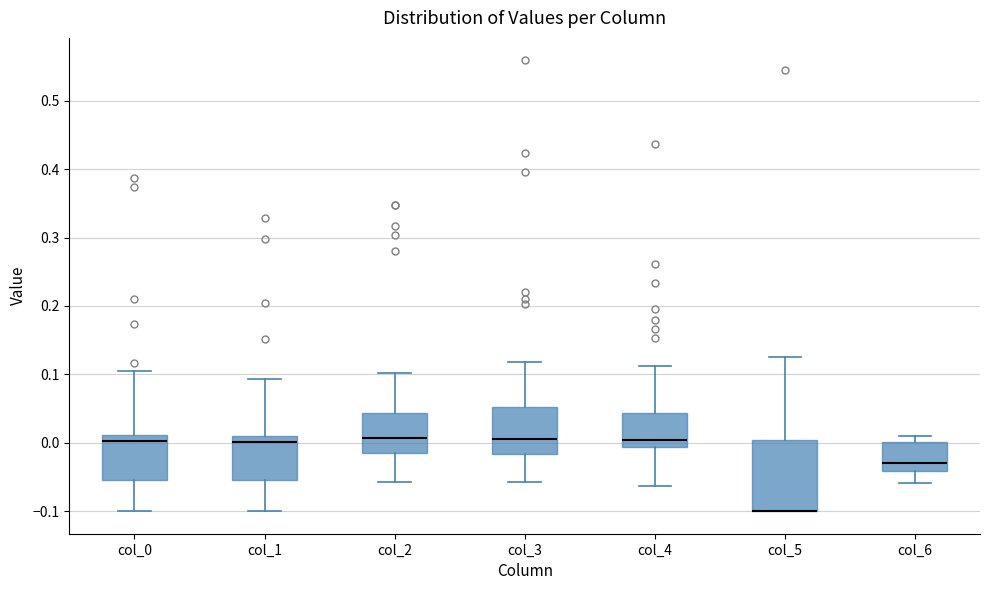

Reading left to right, transcribe this box plot: for each box, give where its median line is, the range the box spans, and where its two whiskers end, as read against the y-axis. The values are not printed on the chart, so give them approximately, as read against the axis.

col_0: median 0.00, box -0.05 to 0.01, whiskers -0.10 to 0.10
col_1: median 0.00, box -0.05 to 0.01, whiskers -0.10 to 0.09
col_2: median 0.01, box -0.02 to 0.04, whiskers -0.06 to 0.10
col_3: median 0.01, box -0.02 to 0.05, whiskers -0.06 to 0.12
col_4: median 0.00, box -0.01 to 0.04, whiskers -0.06 to 0.11
col_5: median -0.10 (drawn on the box's lower edge), box -0.10 to 0.00, whiskers -0.10 to 0.13
col_6: median -0.03, box -0.04 to 0.00, whiskers -0.06 to 0.01